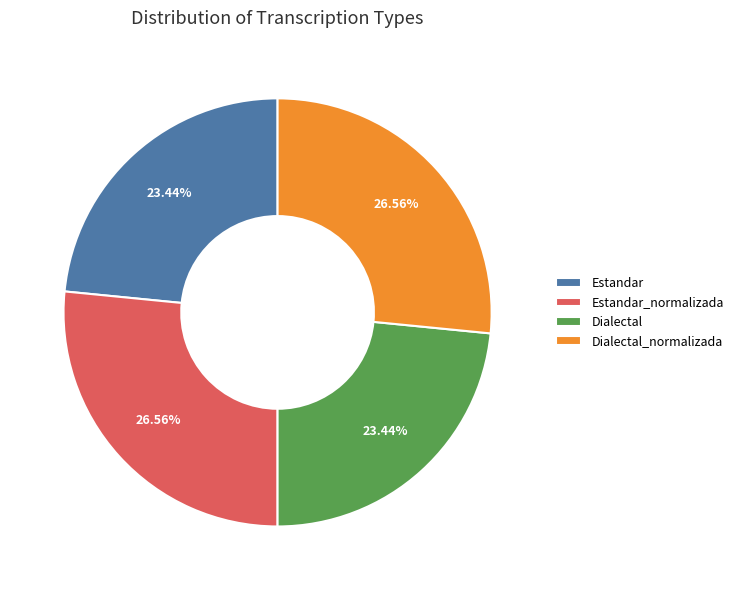

Approximately how many times larger is the value at Dialectal_normalizada compared to Estandar?

1.1